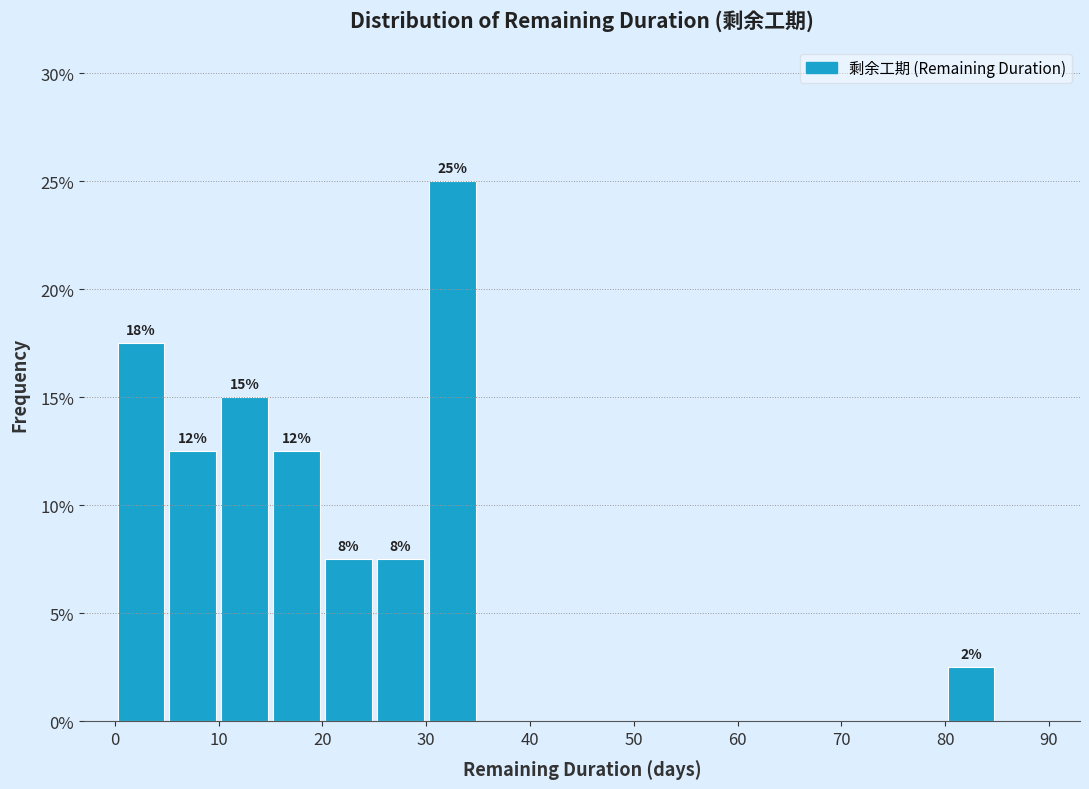

Which range on the x-axis has the tallest bar?

30 to 35